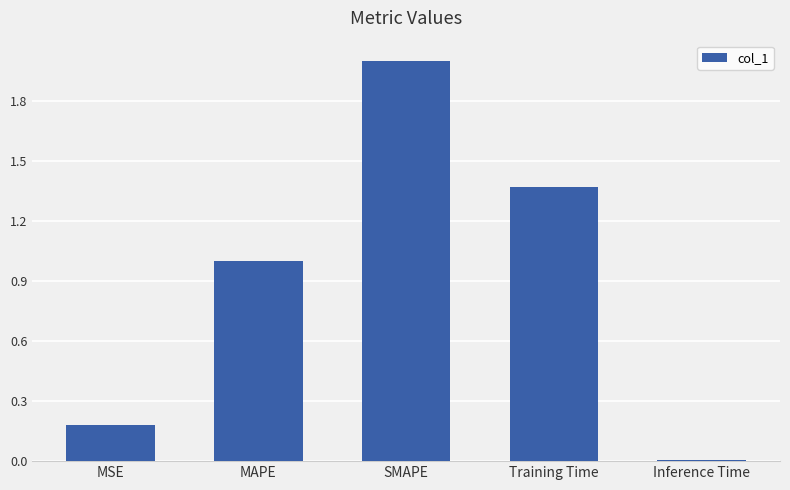

The value at MSE is 0.2. True or false?

True